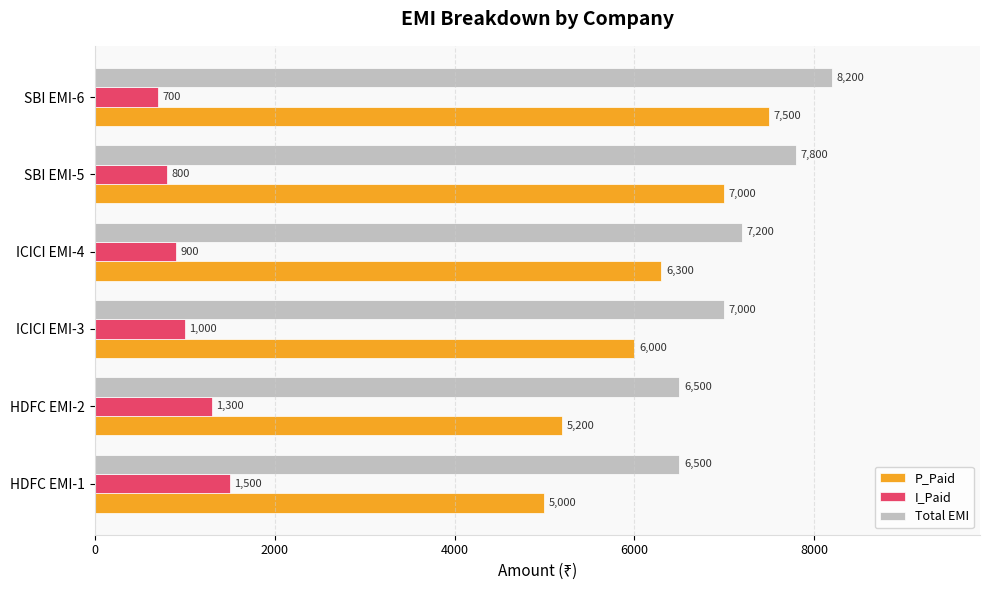

List the series in order of their peak value, highest first.

Total EMI, P_Paid, I_Paid